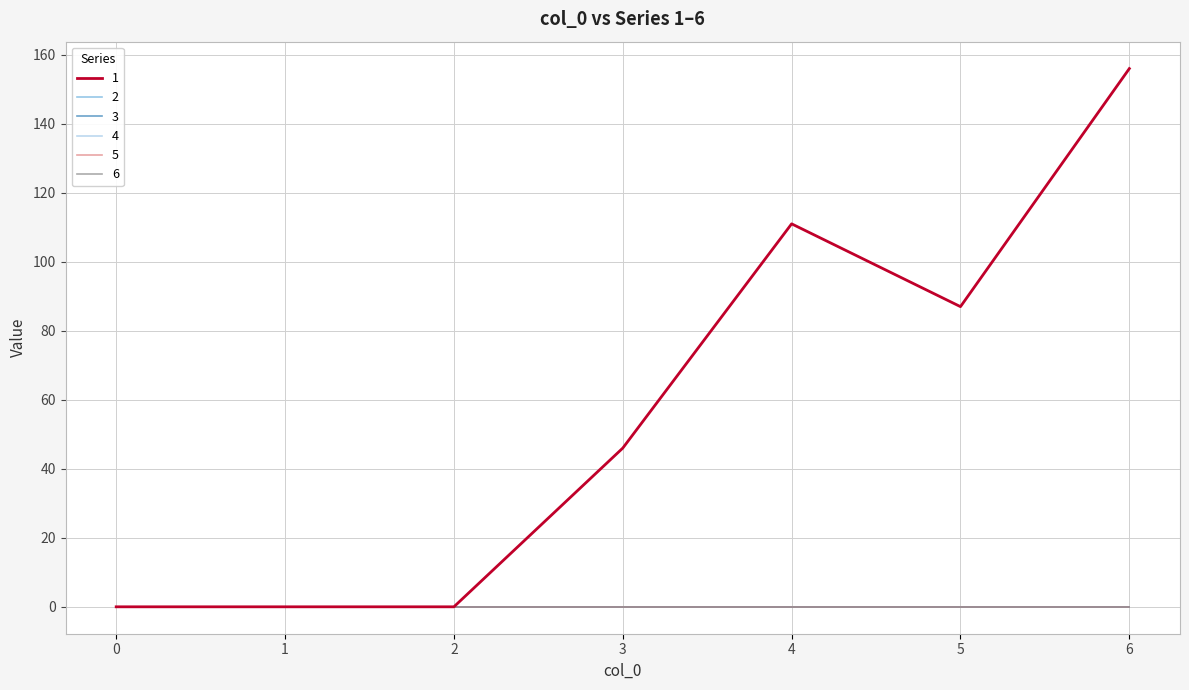

True or false: 3 and 2 intersect in this chart.

False